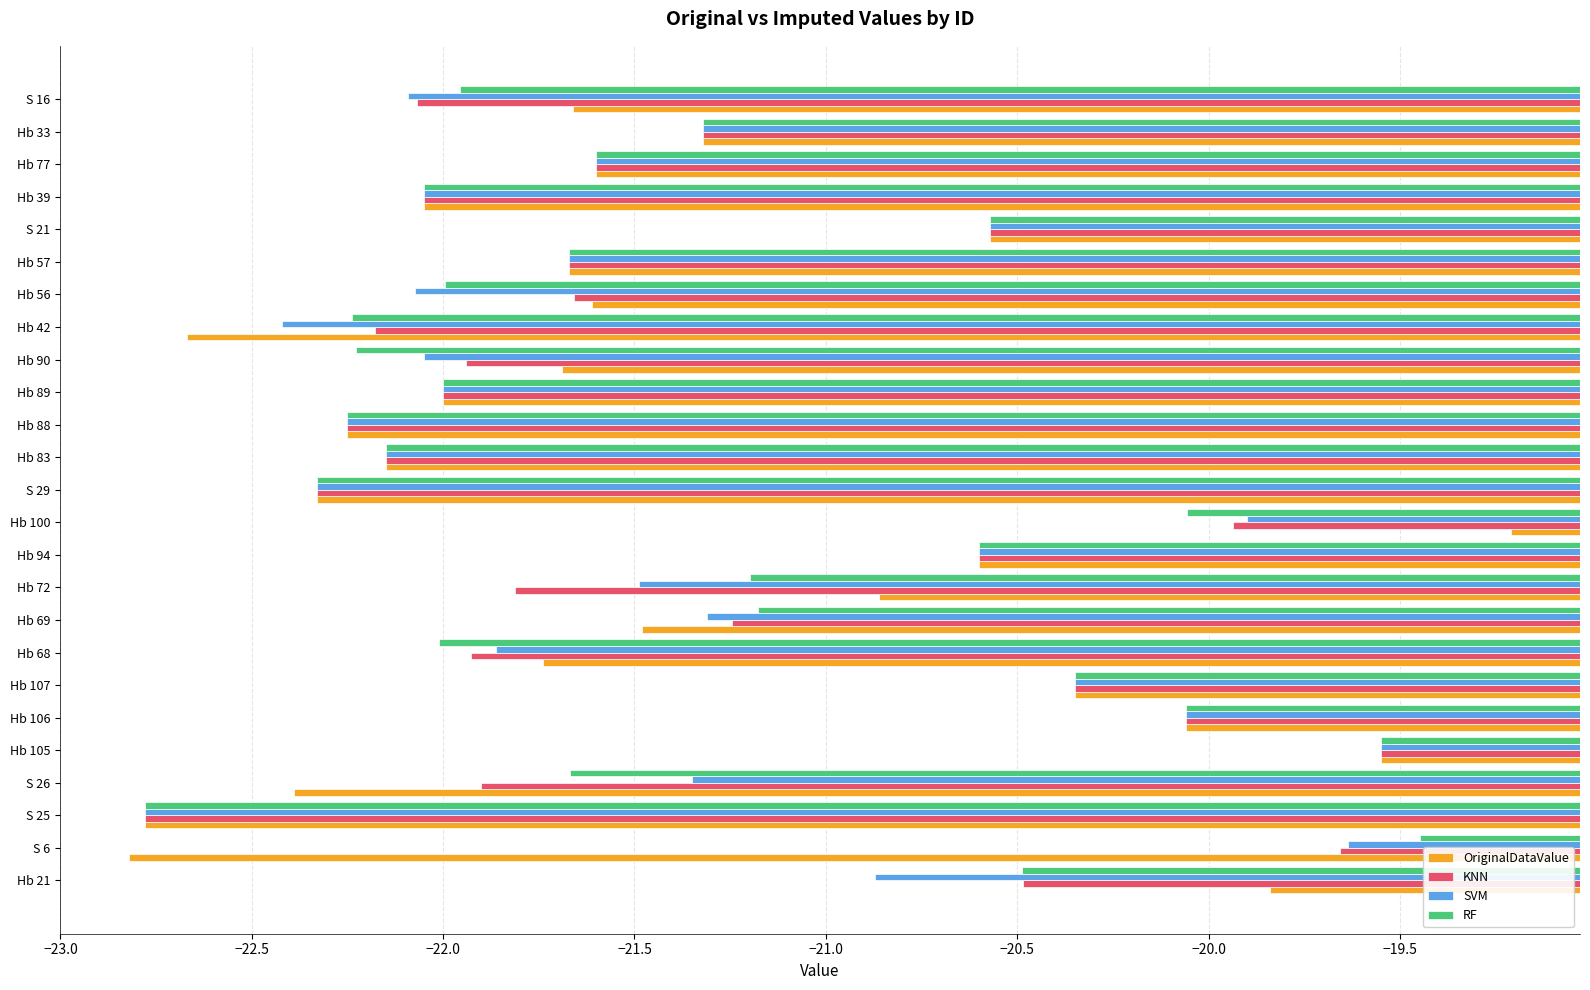

What is the difference between the highest and lowest values at Hb 42?

0.5